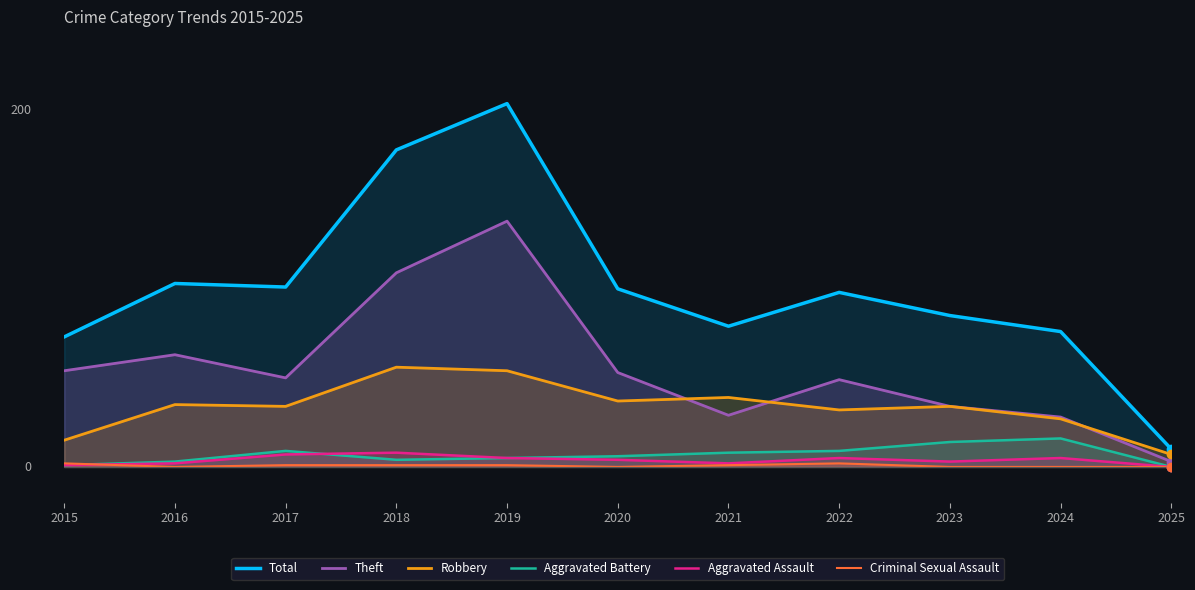

The value of Total at 2022 is 98. True or false?

True